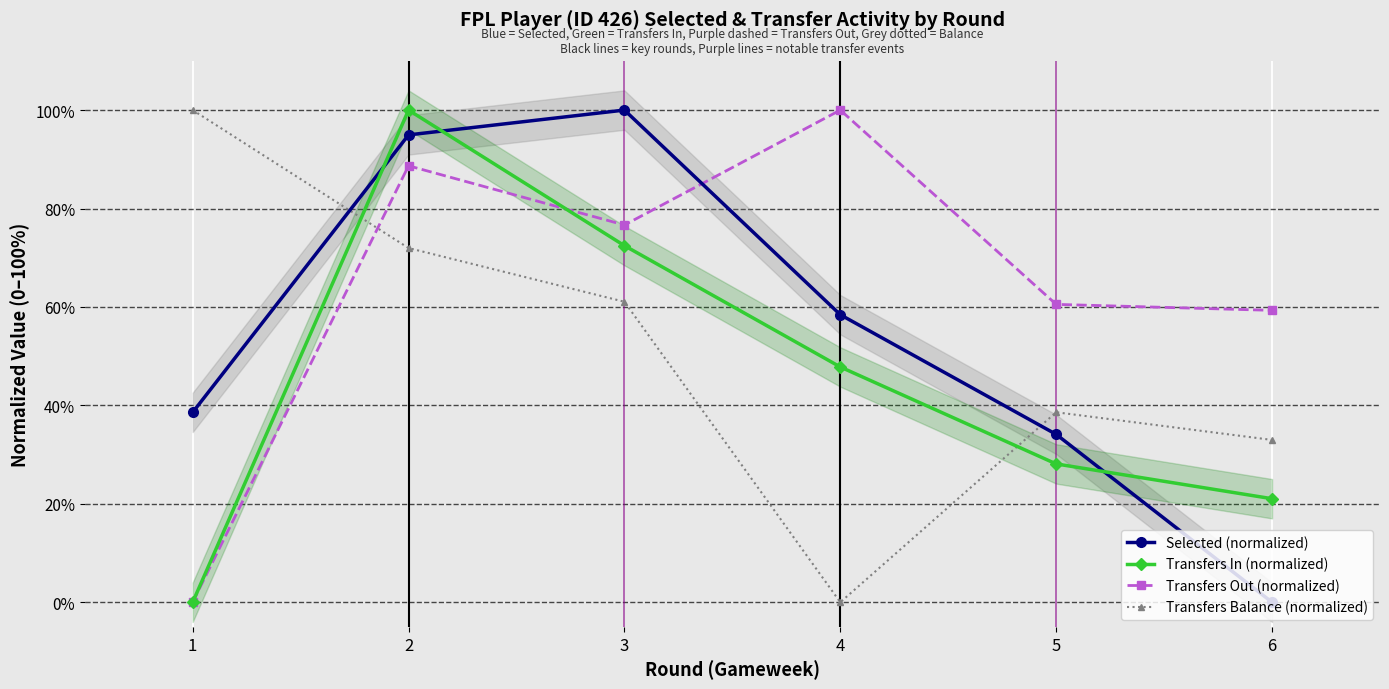

Does the chart display data point markers on the line(s)?

Yes